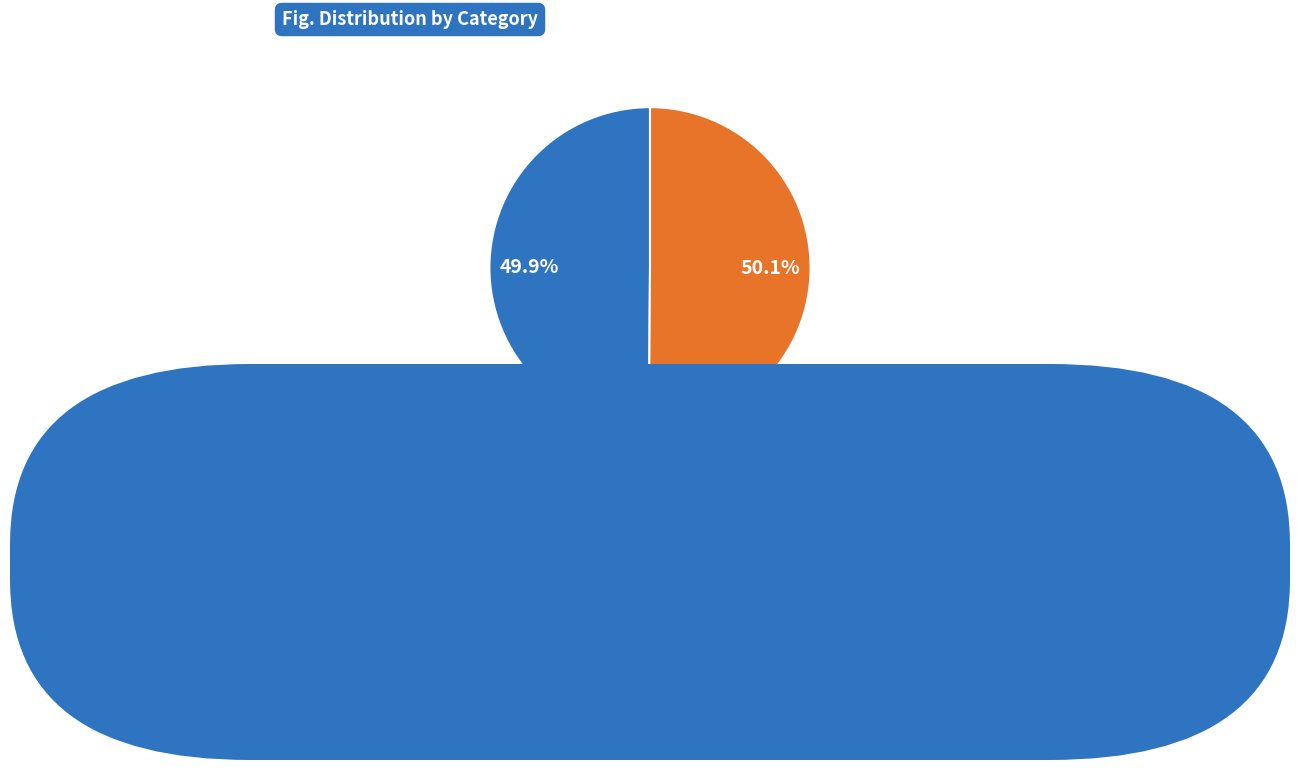

Count the number of slices in the pie.

2